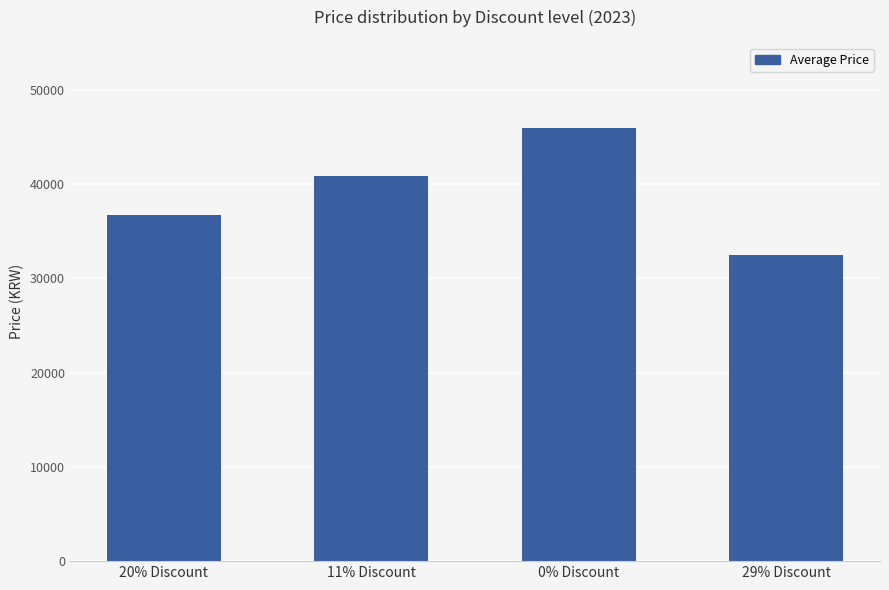

Reading left to right, what are all the values shown in this chart?

36720	40900	45900	32500